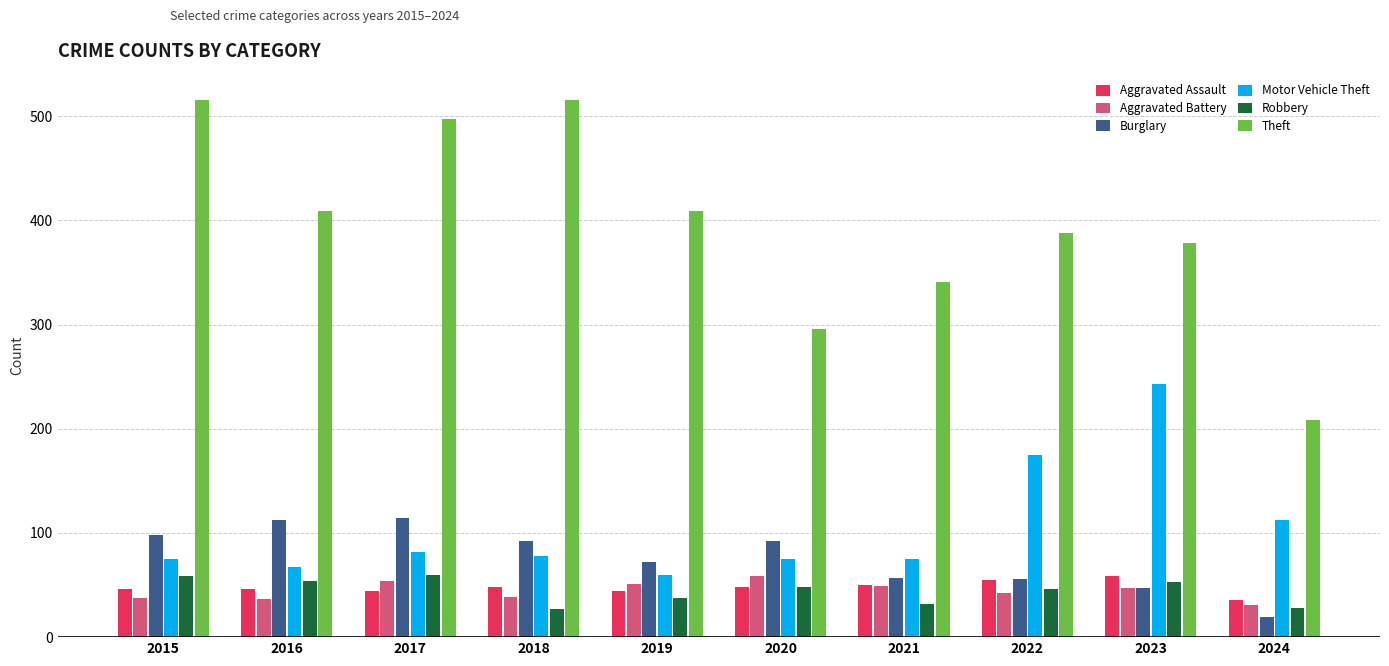

What is the value of the Motor Vehicle Theft bar at the 10th from the left?

112